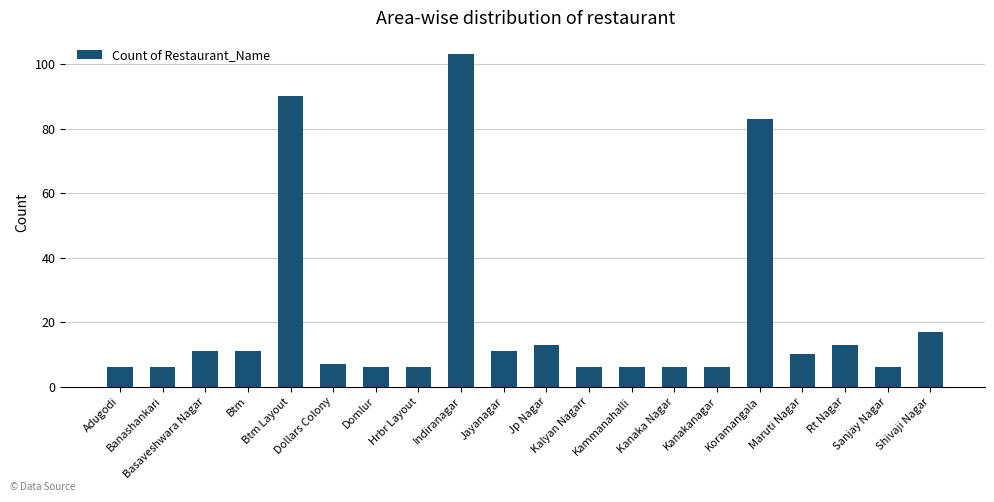

What is the value of the 11th bar from the left?

13